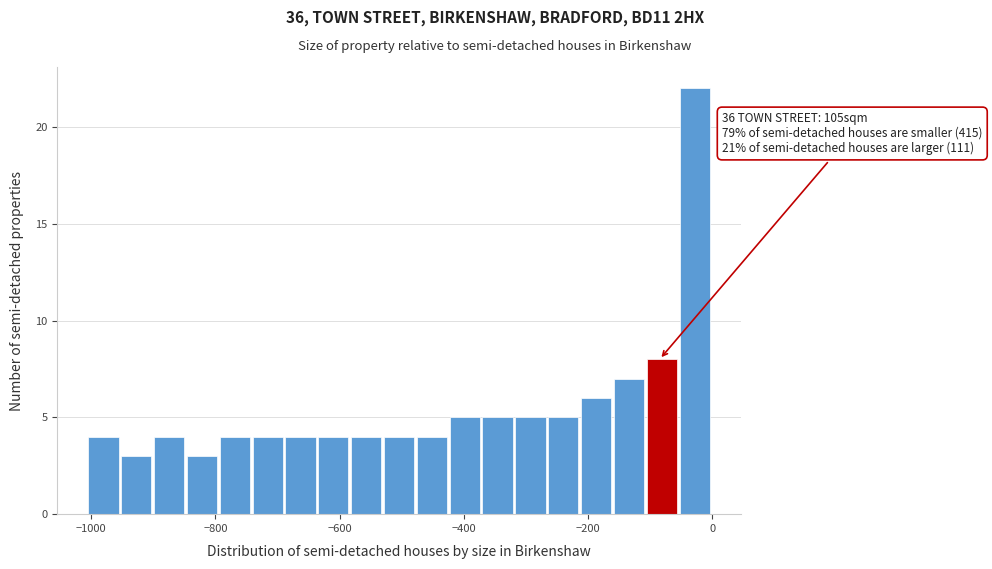

Read against the x-axis, roughly where is the centre of the tallest bar?

-20